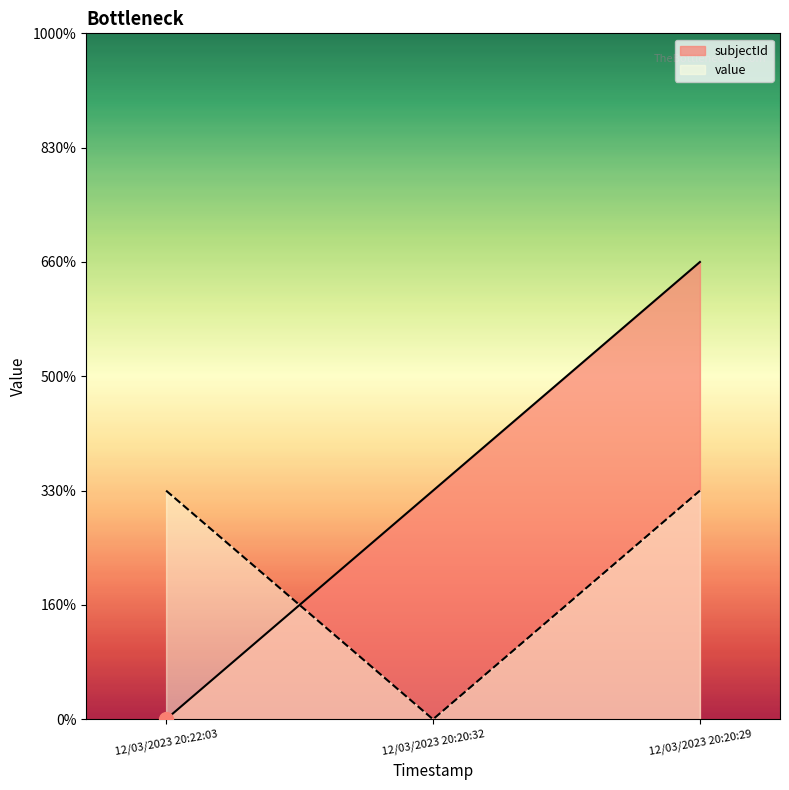

Count the number of data series in this chart.

2